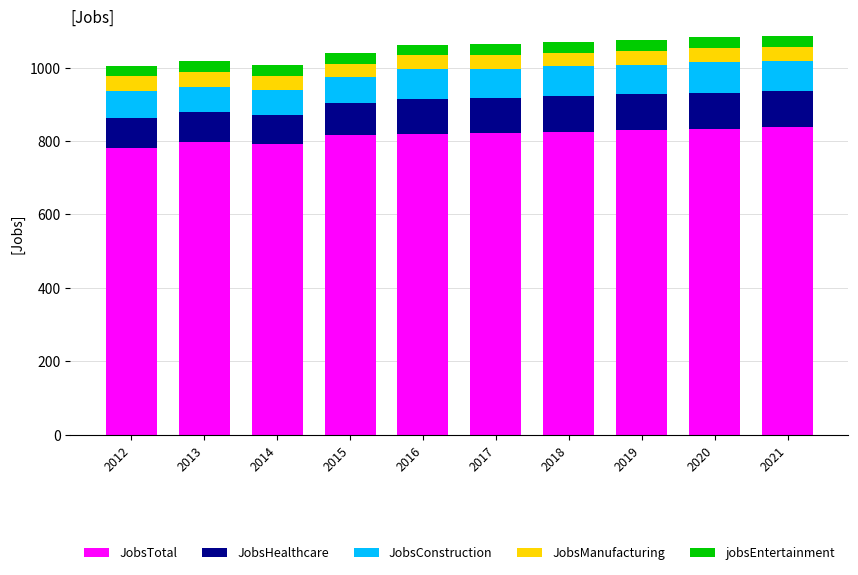

What is the maximum value for JobsTotal?

838